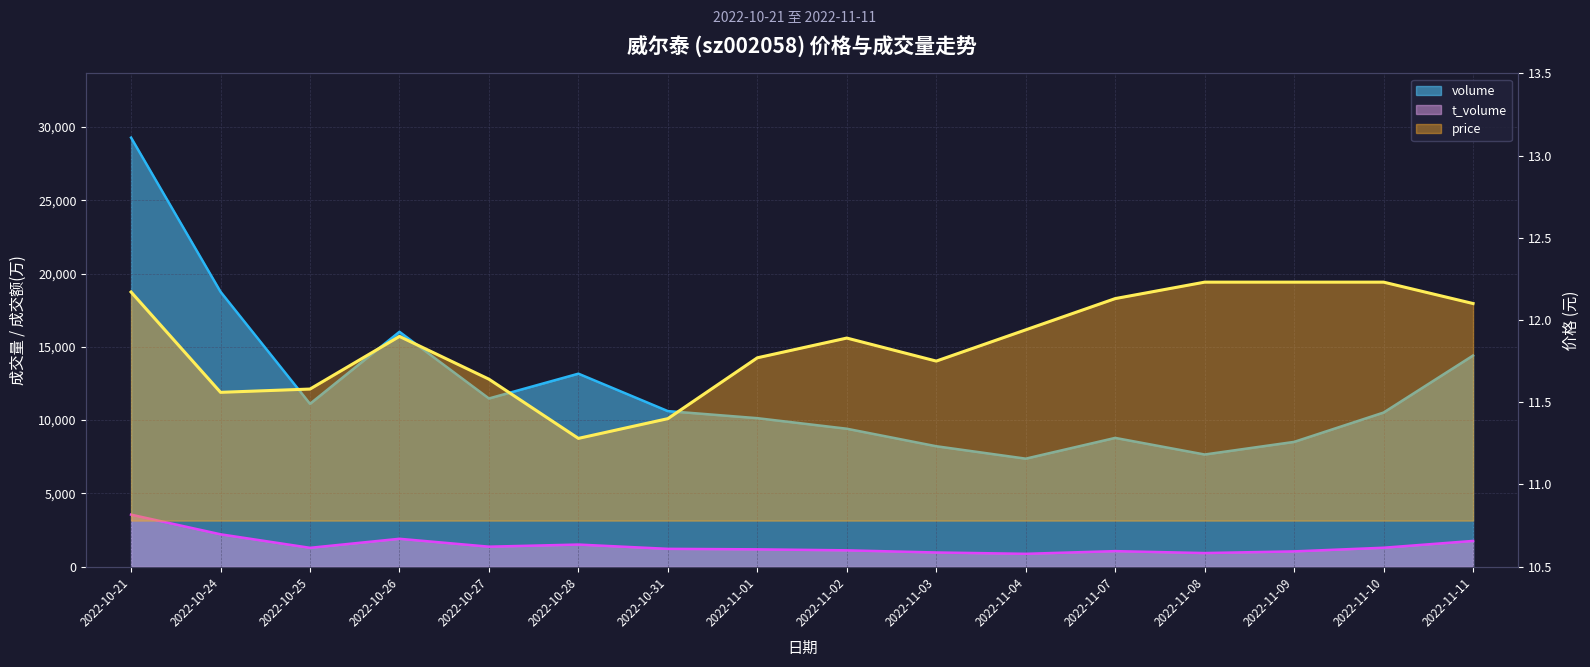

Which category has the highest value in the price series?

2022-11-08